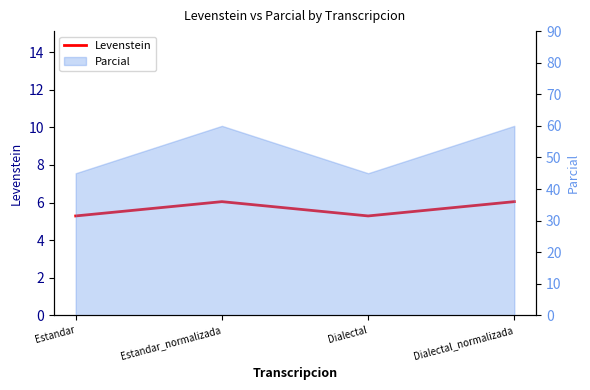

Does the chart display data point markers on the line(s)?

No